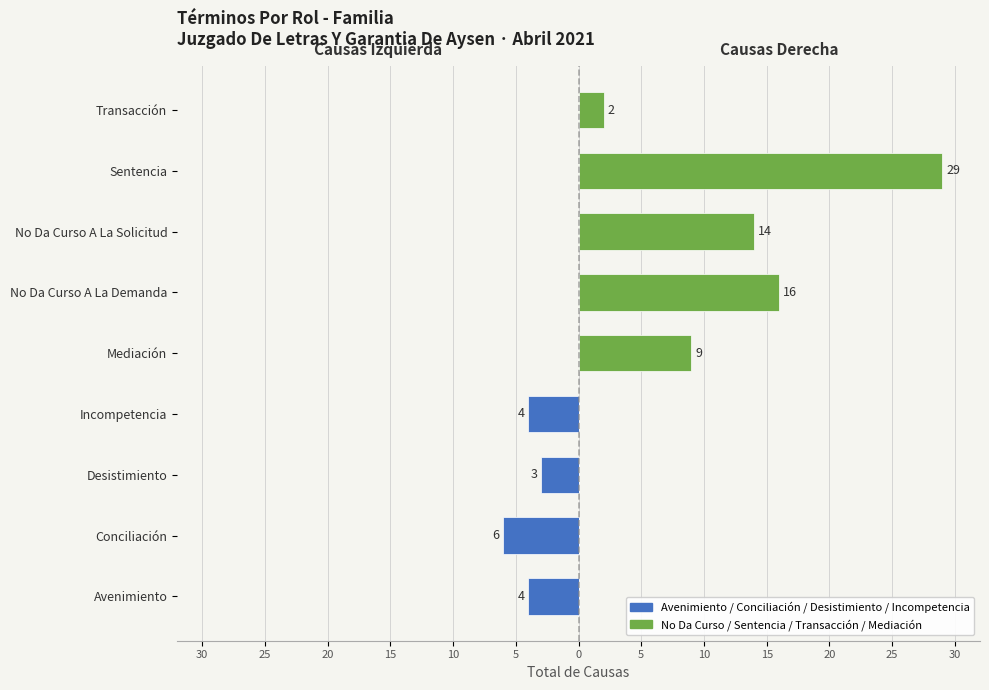

How many negative values does the Avenimiento / Conciliación / Desistimiento / Incompetencia series have?

4